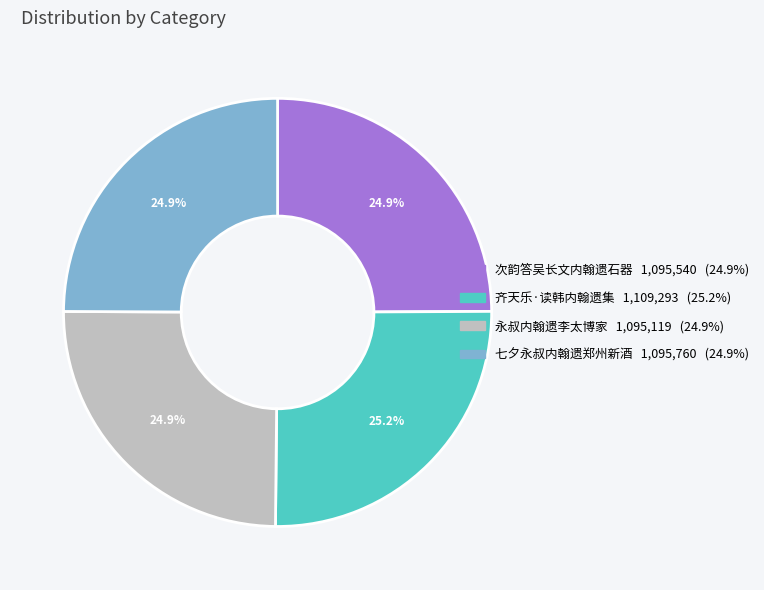

Does any single category account for the majority?

No